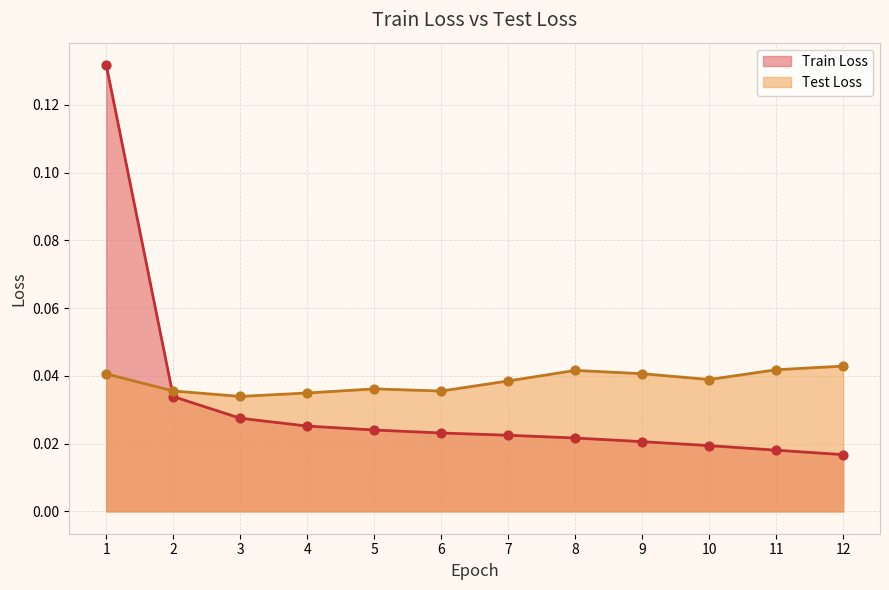

At which category is the sum across all series the highest?

1